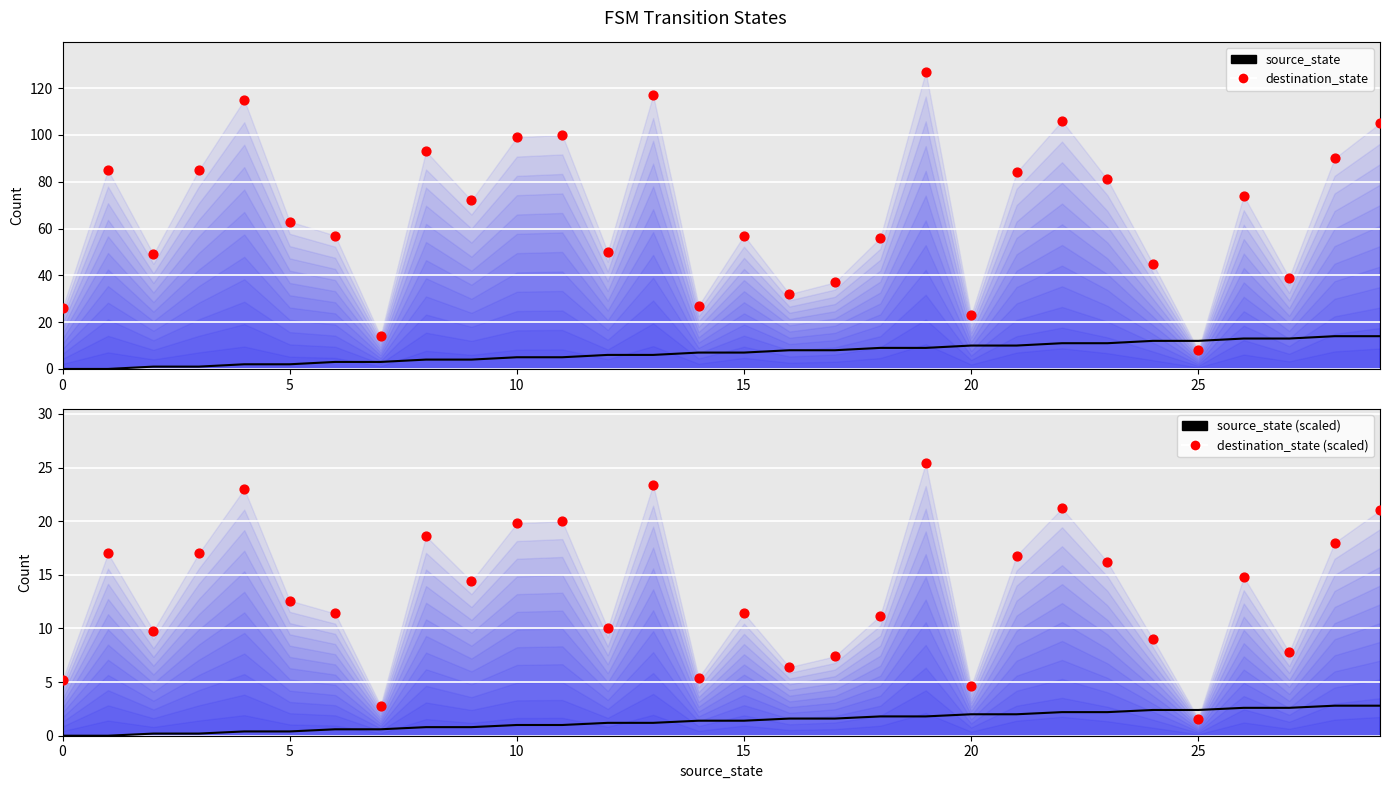

Which series contains the highest Y value?

destination_state